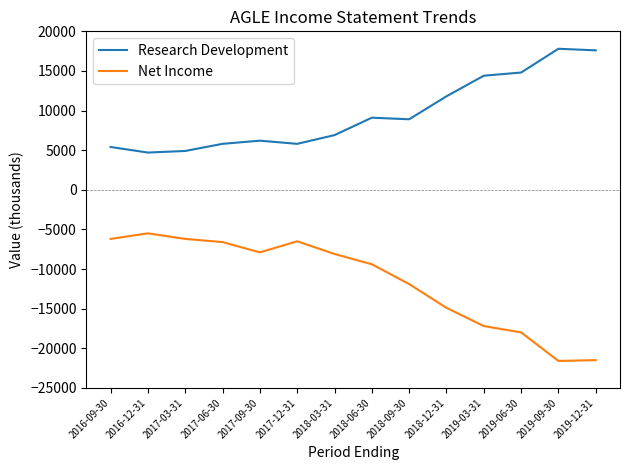

At 2018-12-31, list the series in order from largest to smallest.

Research Development, Net Income